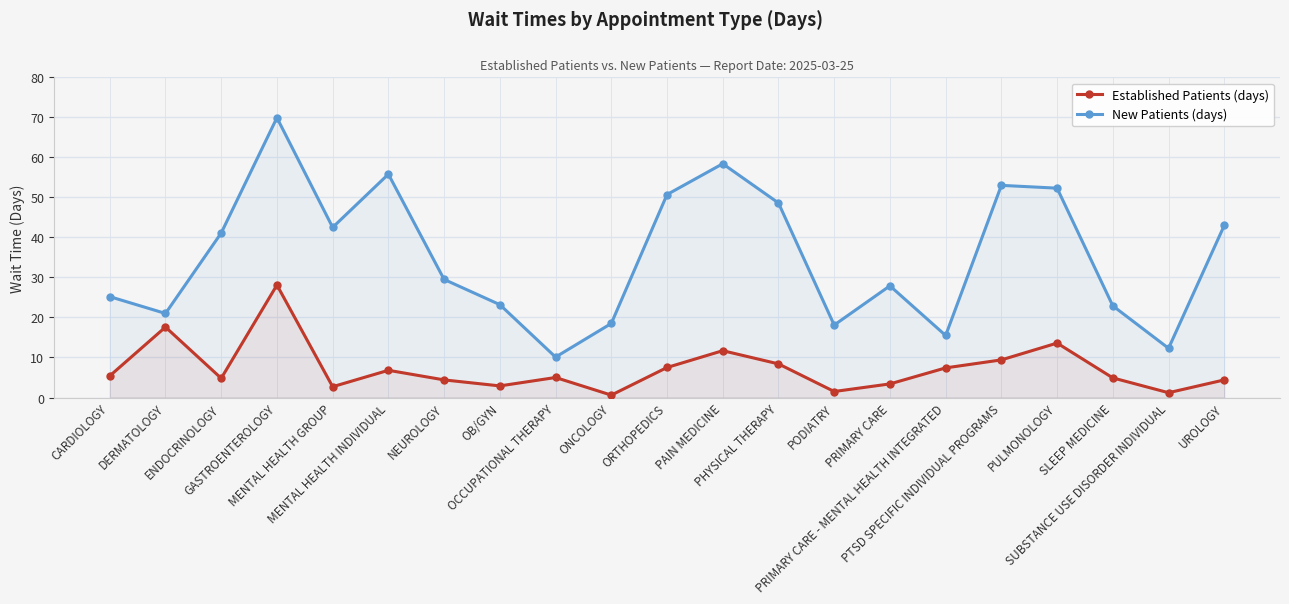

What is the total value across all series at SLEEP MEDICINE?

27.8